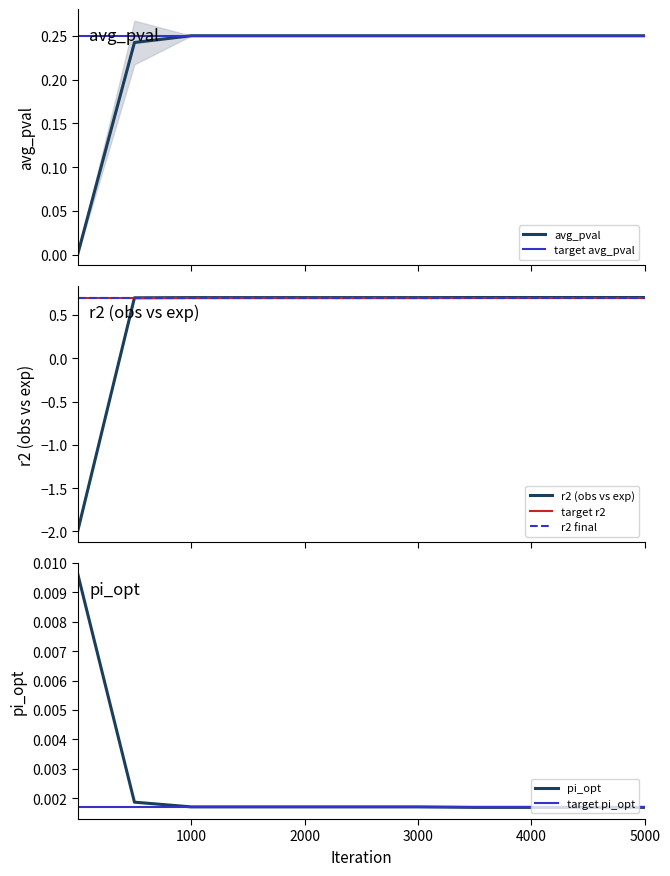

What is the difference between the maximum and minimum values in the r2 (obs vs exp) series?

2.7